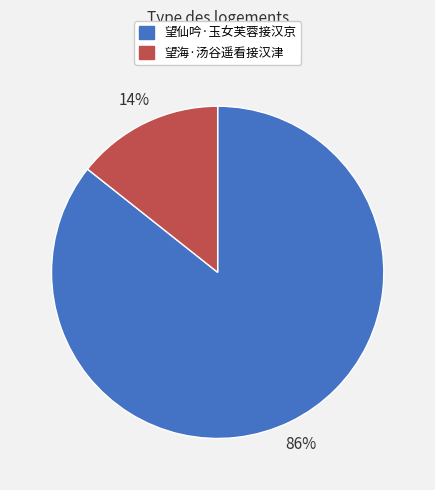

Is the sum of 望海·汤谷遥看接汉津 and 望仙吟·玉女芙蓉接汉京 greater than half?

Yes